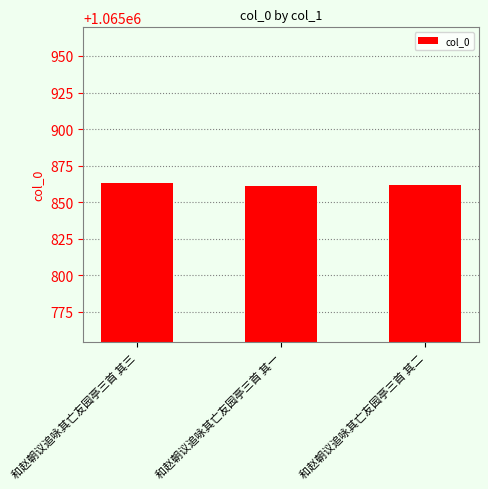

Does the chart contain stacked bars?

No